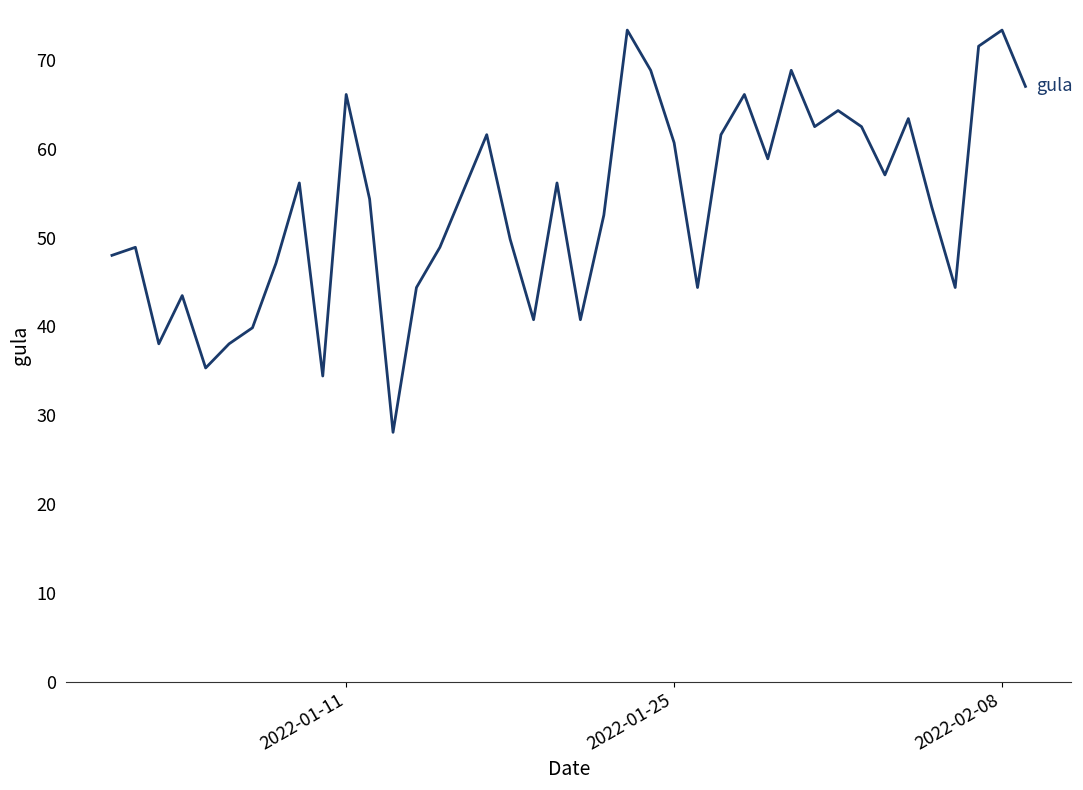

What is the smallest value displayed?

28.1